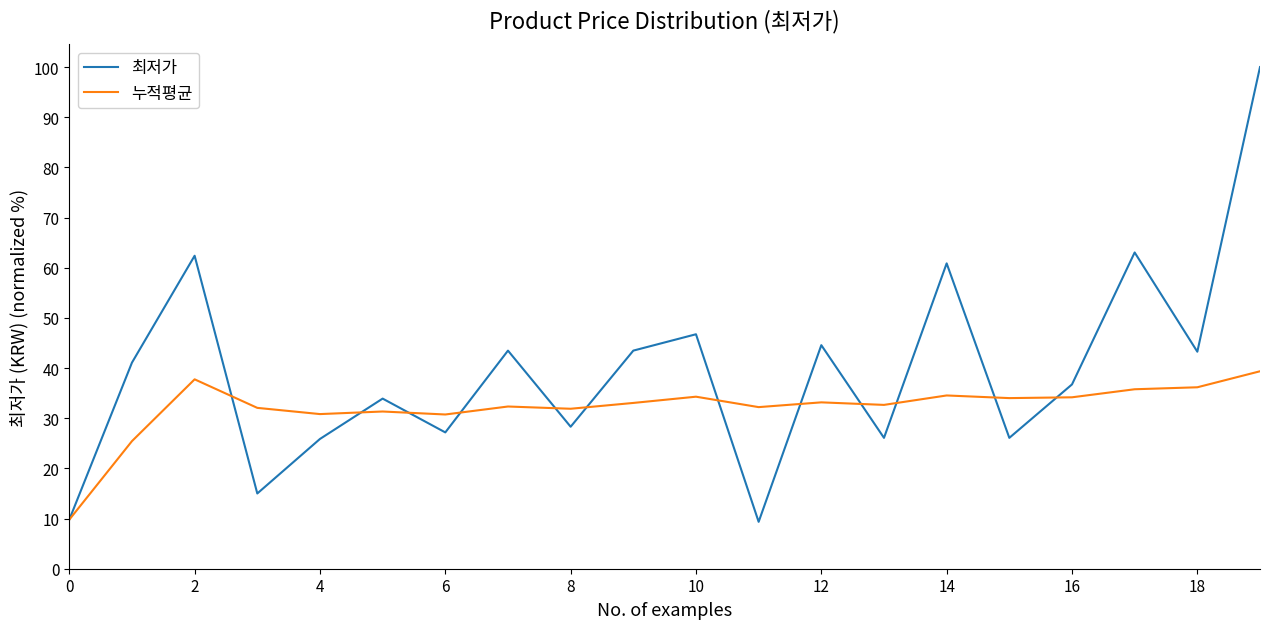

True or false: 최저가 has more than 2 points higher than both neighbors.

True